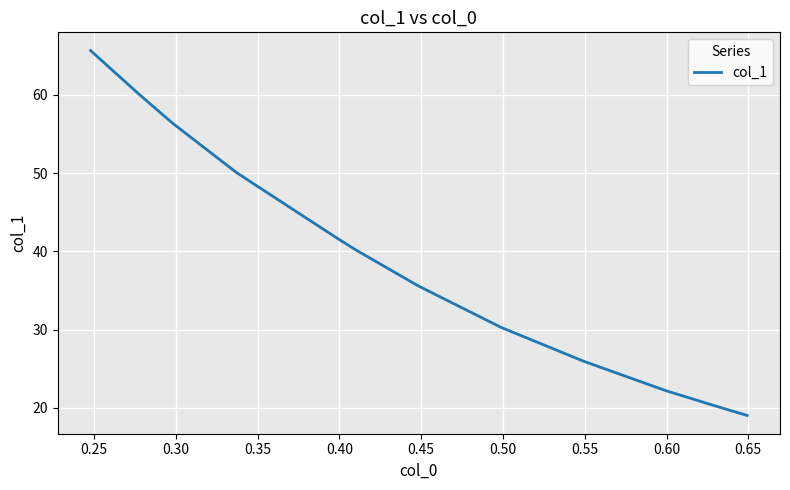

What is the difference between the maximum and minimum values?

46.6